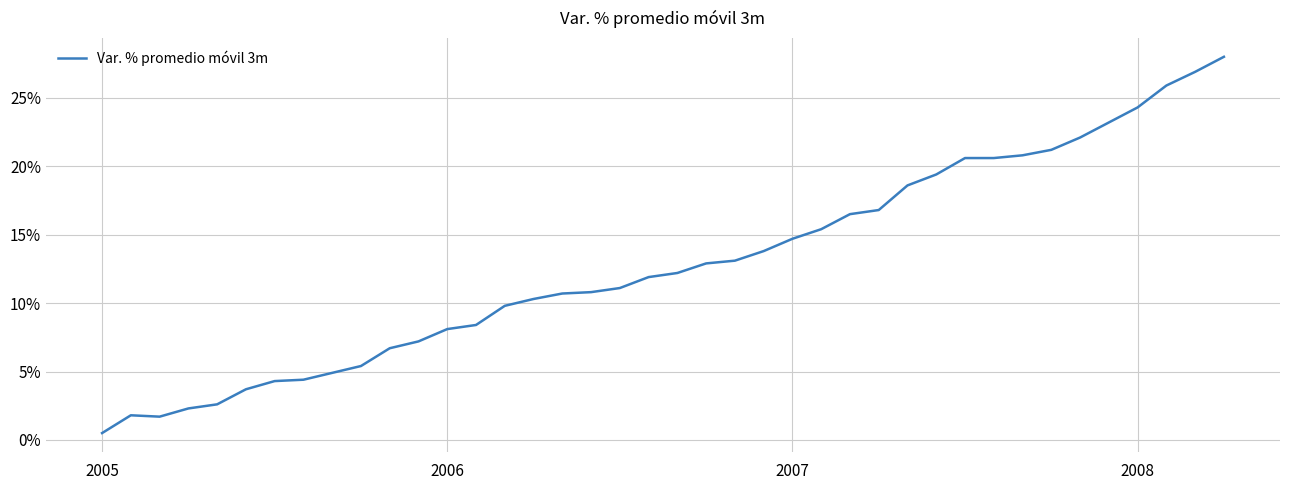

What is the difference between the maximum and minimum values?

27.5